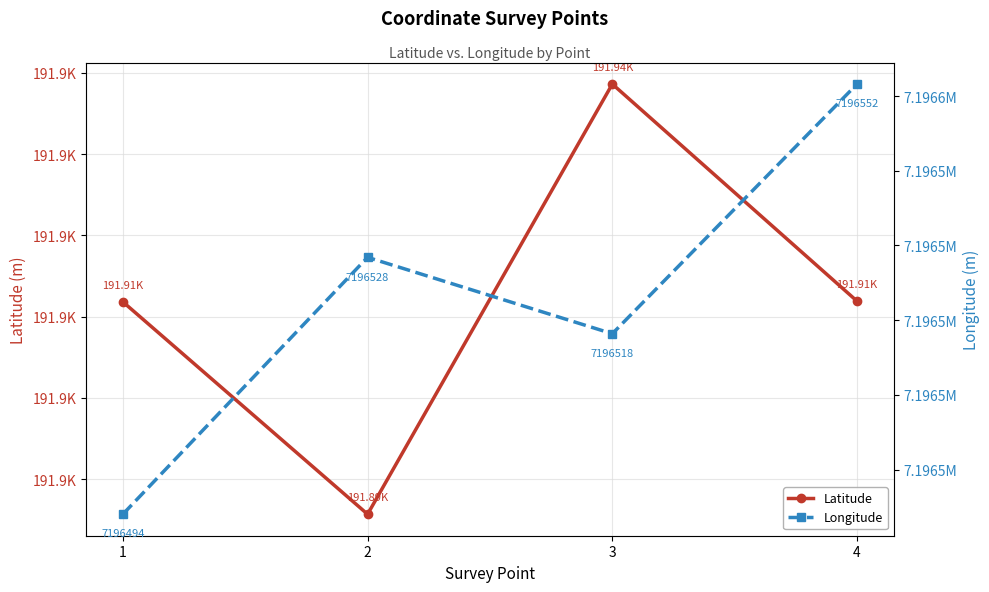

What is the difference between the maximum and minimum values in the Longitude series?

57.6